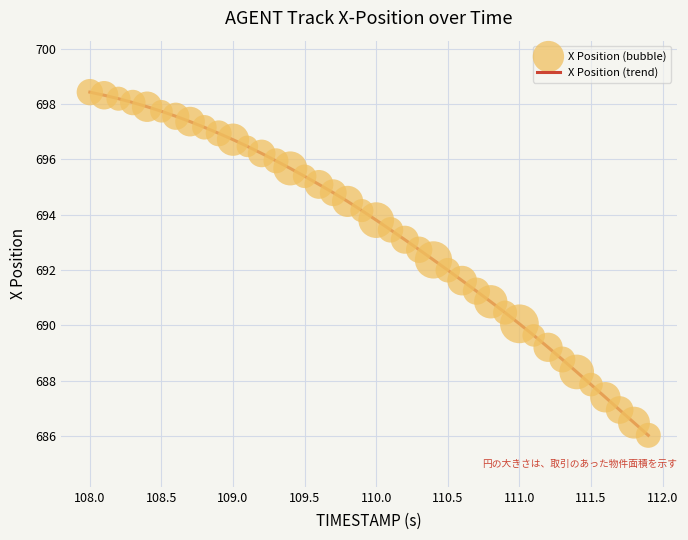

What is the difference between the maximum and minimum values?

12.4